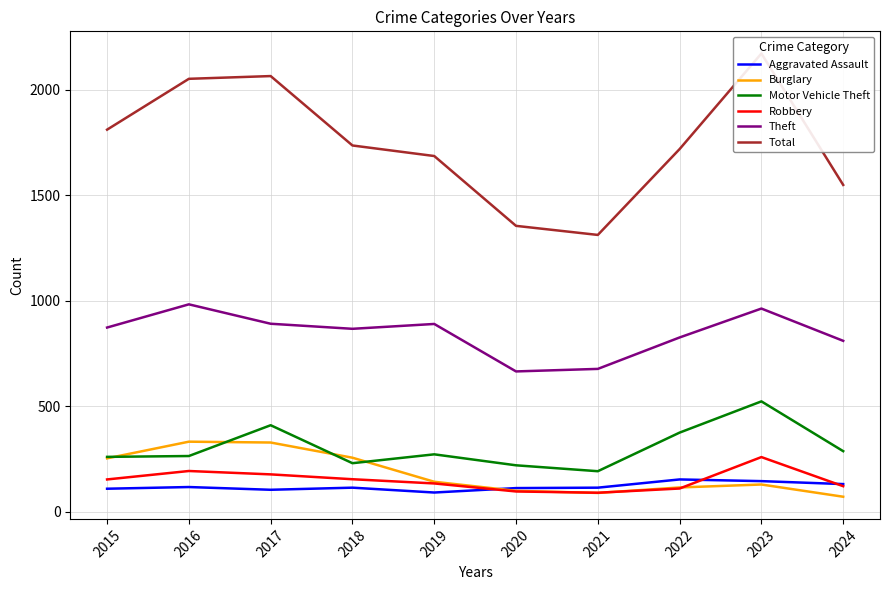

Reading left to right, what are all the values shown in this chart?

Aggravated Assault: 2015=110	2016=118	2017=105	2018=115	2019=92	2020=113	2021=115	2022=154	2023=146	2024=132
Burglary: 2015=254	2016=333	2017=329	2018=257	2019=143	2020=100	2021=90	2022=116	2023=130	2024=72
Motor Vehicle Theft: 2015=261	2016=265	2017=411	2018=231	2019=273	2020=221	2021=193	2022=376	2023=524	2024=288
Robbery: 2015=154	2016=194	2017=178	2018=155	2019=135	2020=97	2021=91	2022=111	2023=260	2024=122
Theft: 2015=874	2016=984	2017=892	2018=868	2019=891	2020=666	2021=678	2022=827	2023=964	2024=811
Total: 2015=1812	2016=2053	2017=2066	2018=1737	2019=1687	2020=1356	2021=1313	2022=1720	2023=2173	2024=1550